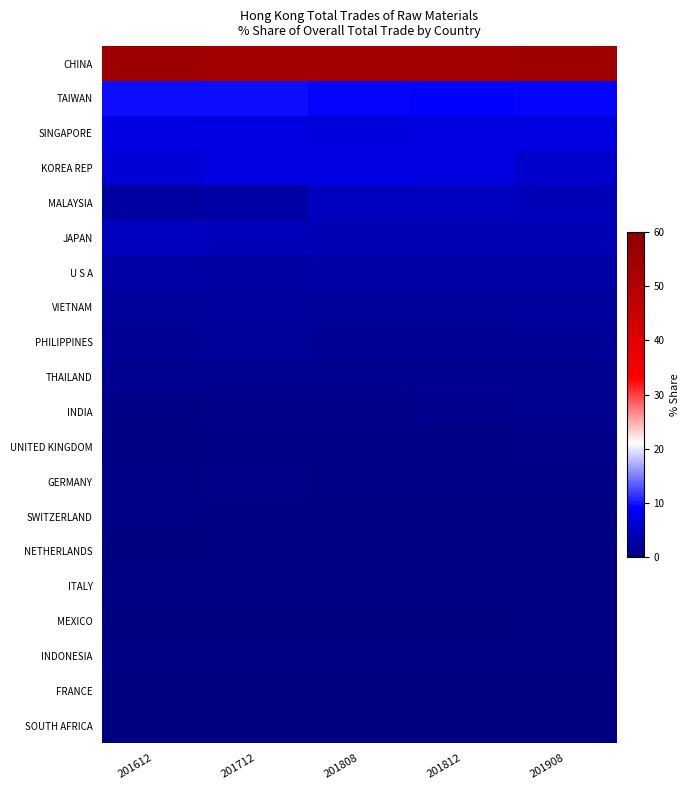

At how many categories does at least one series exceed 36?

5